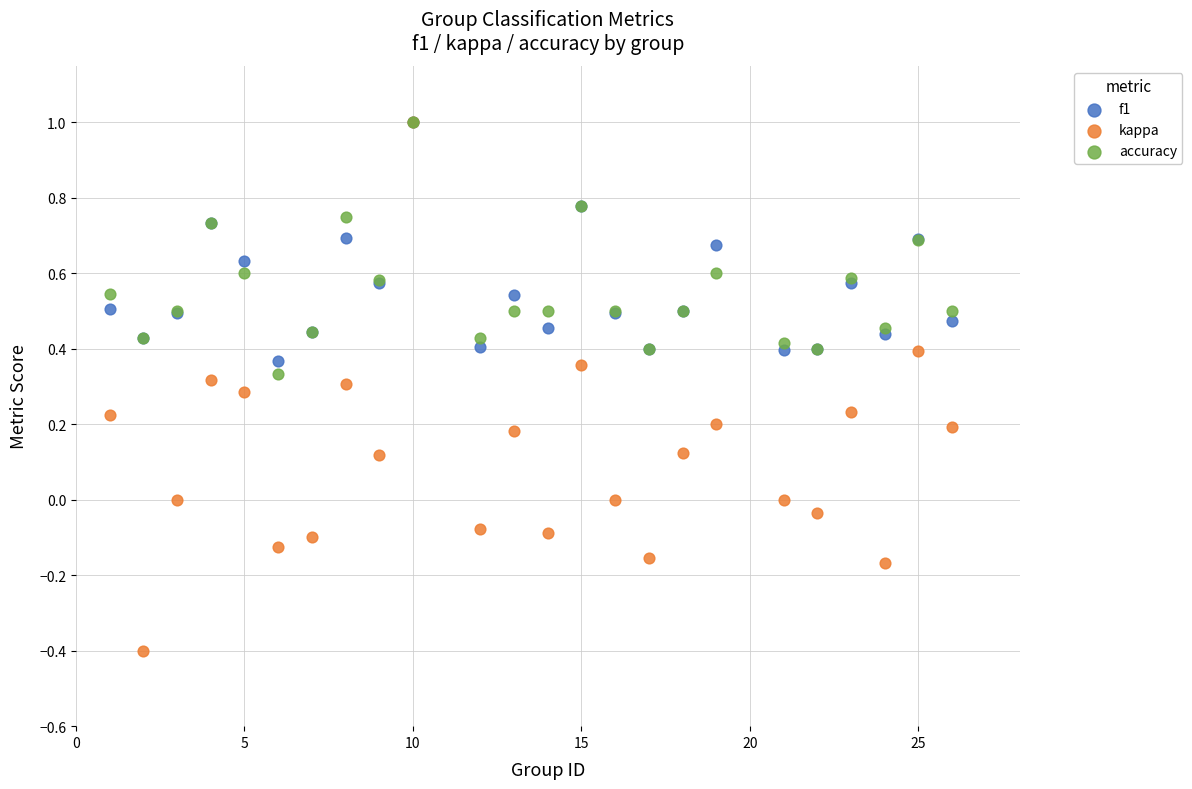

What are all the series names shown in the legend?

f1, kappa, accuracy